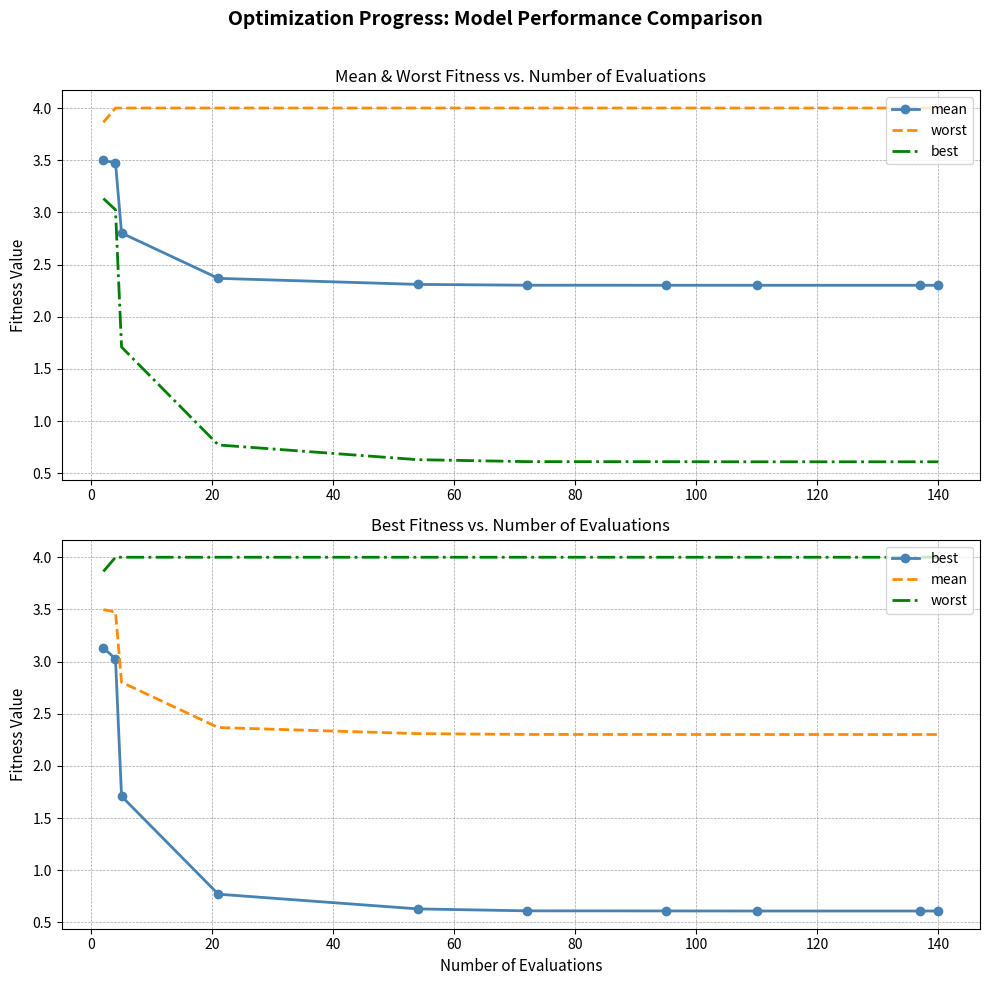

What is the greatest value displayed?

4.0